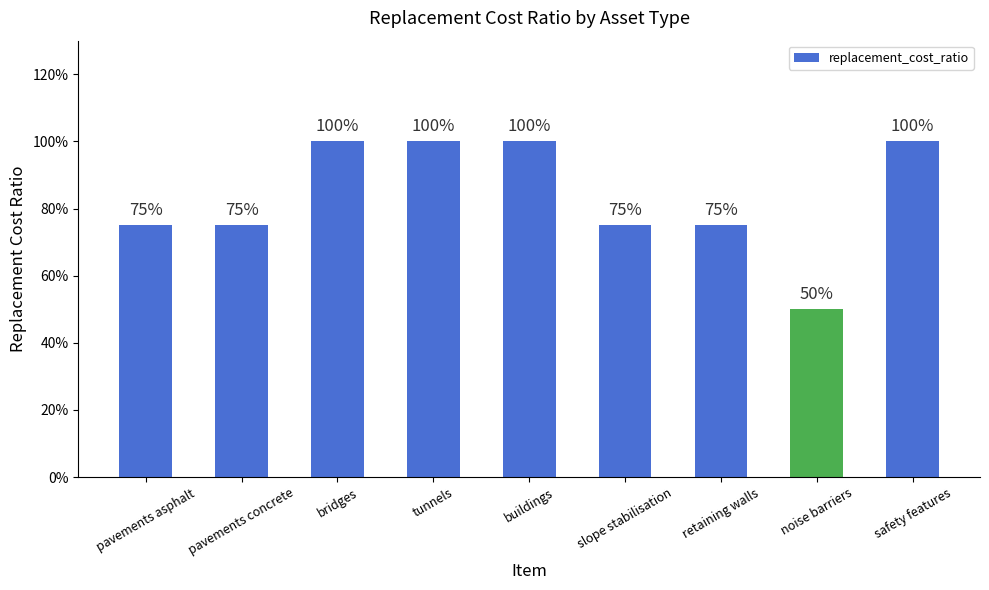

Reading left to right, transcribe all the data shown in this chart.

0.8	0.8	1.0	1.0	1.0	0.8	0.8	0.5	1.0